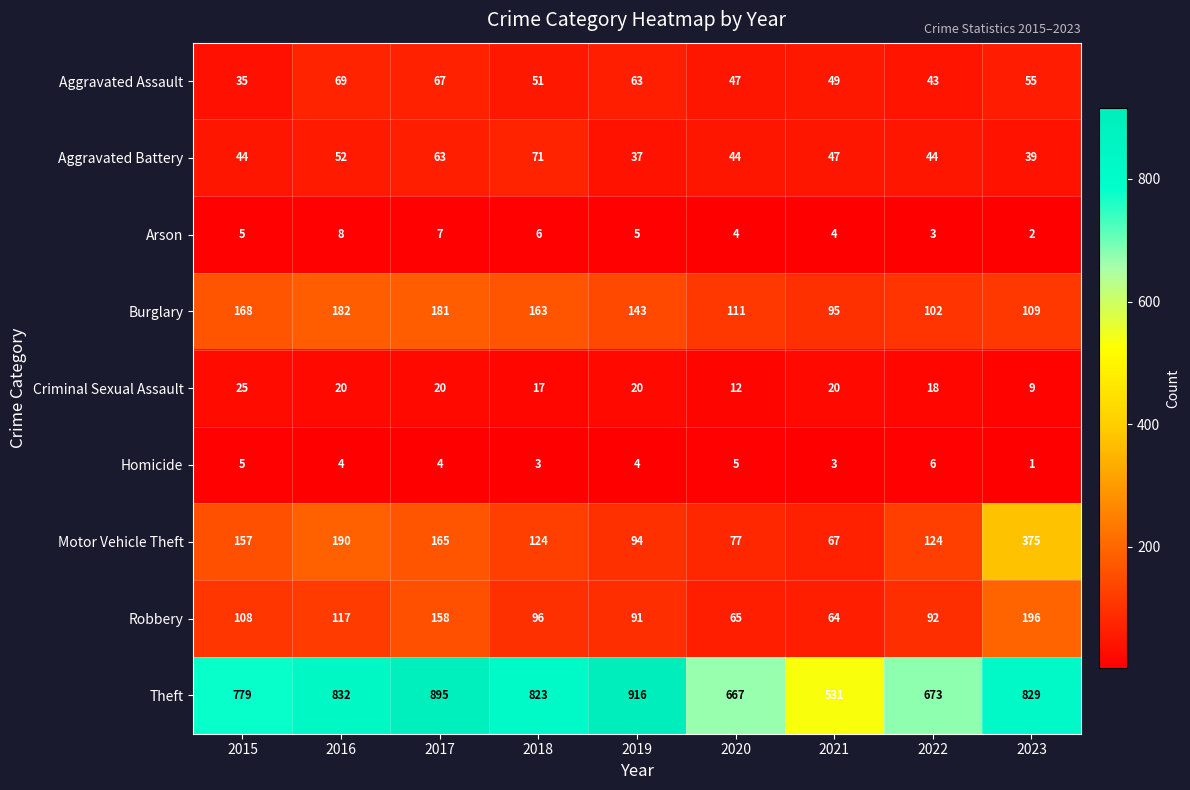

What is the average value of the Criminal Sexual Assault series?

18